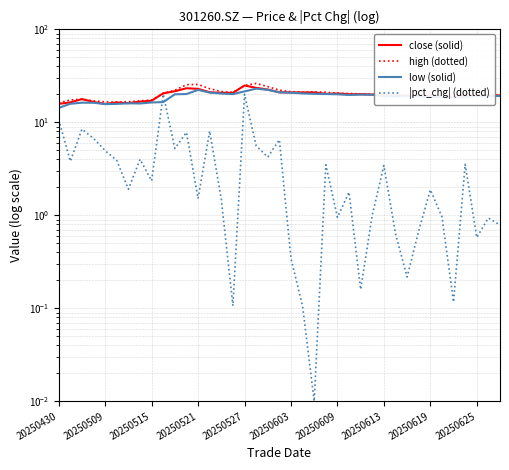

True or false: high (dotted) and low (solid) intersect in this chart.

False